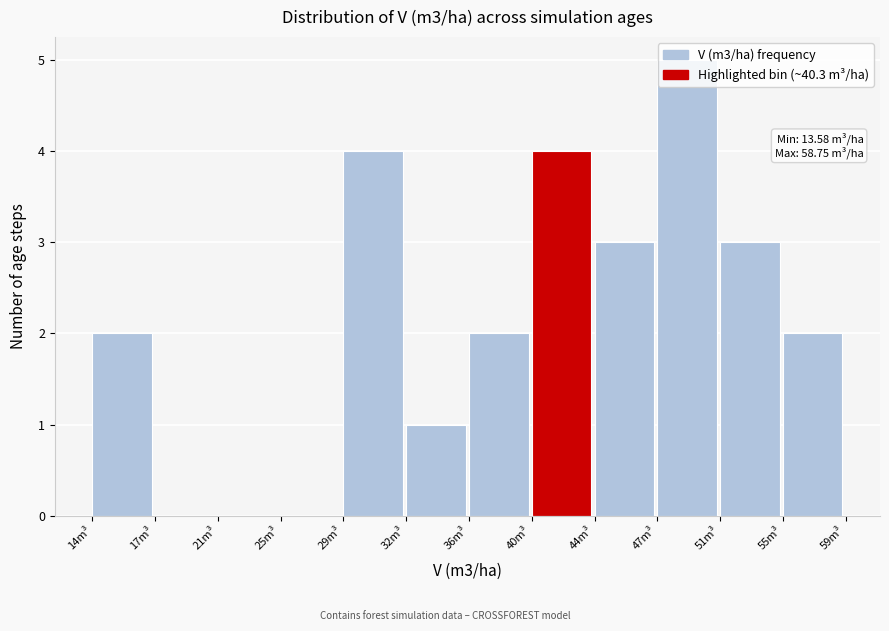

Which range on the x-axis has the tallest bar?

47.5 to 51.0